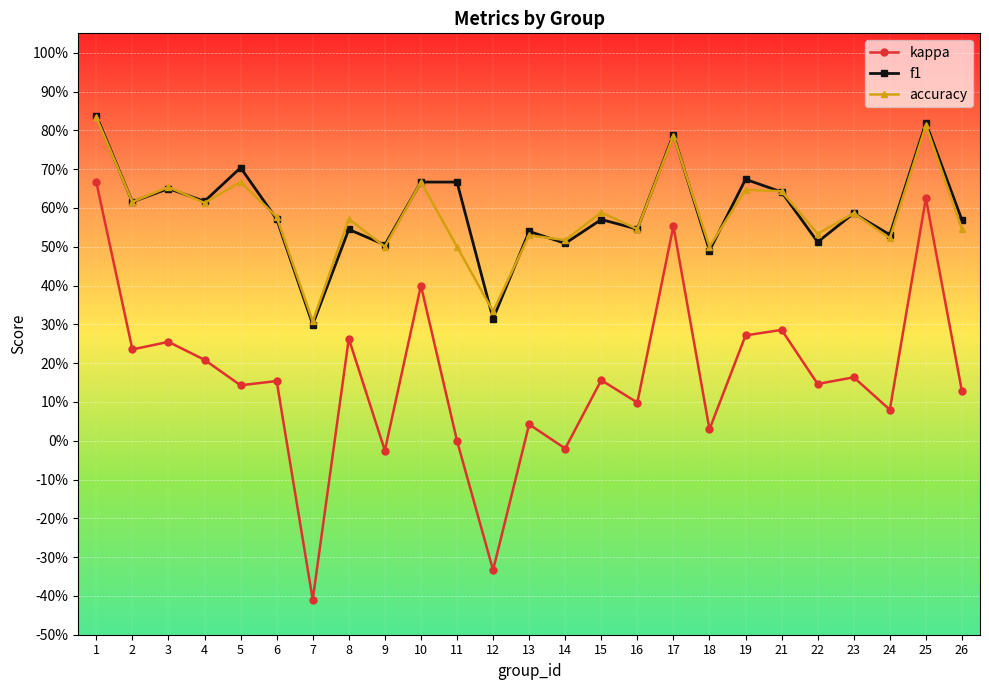

What are all the series names shown in the legend?

kappa, f1, accuracy